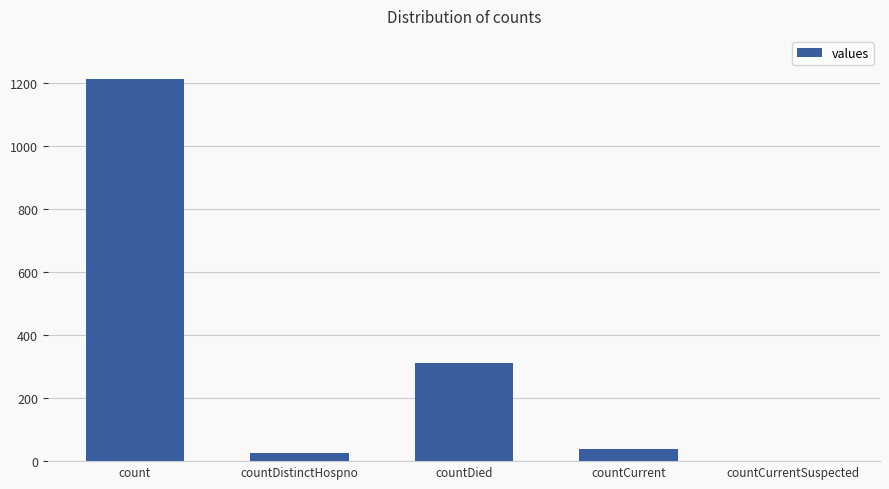

Which has a higher value, countCurrent or count?

count